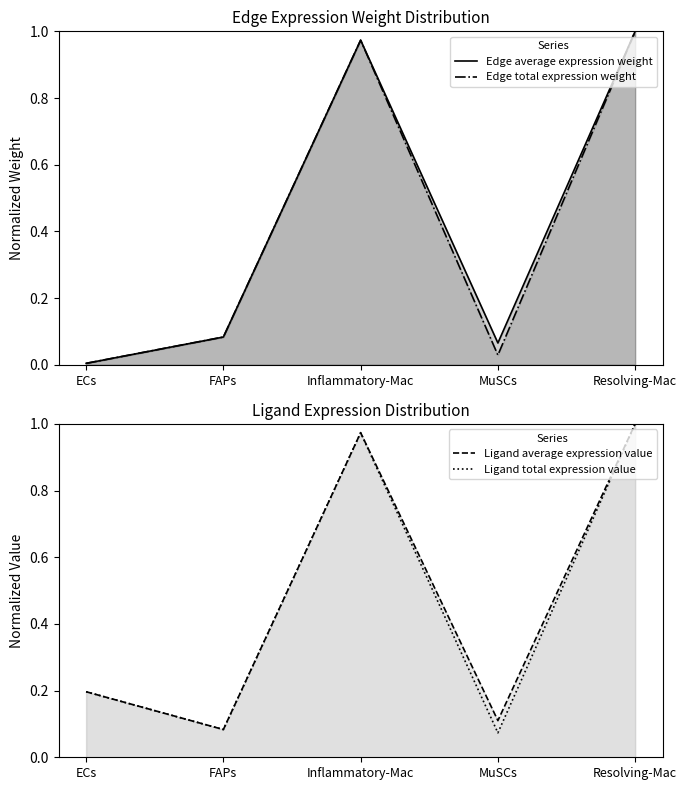

Which category has the lowest value across all series?

ECs